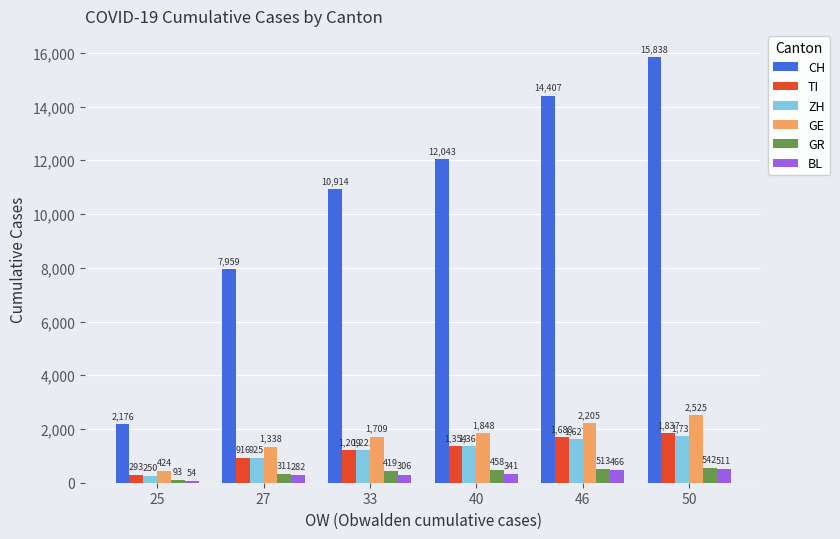

What is the spread (max minus min) of values at 46?

13941